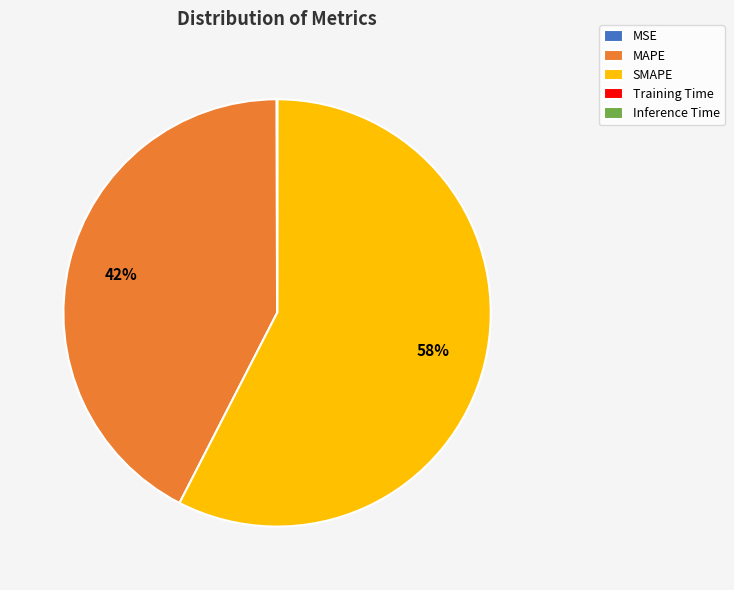

Which category accounts for the majority?

SMAPE